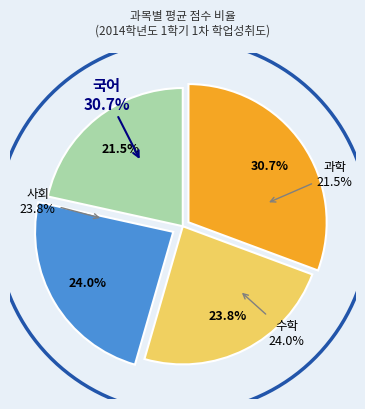

Which slice is the largest?

국어